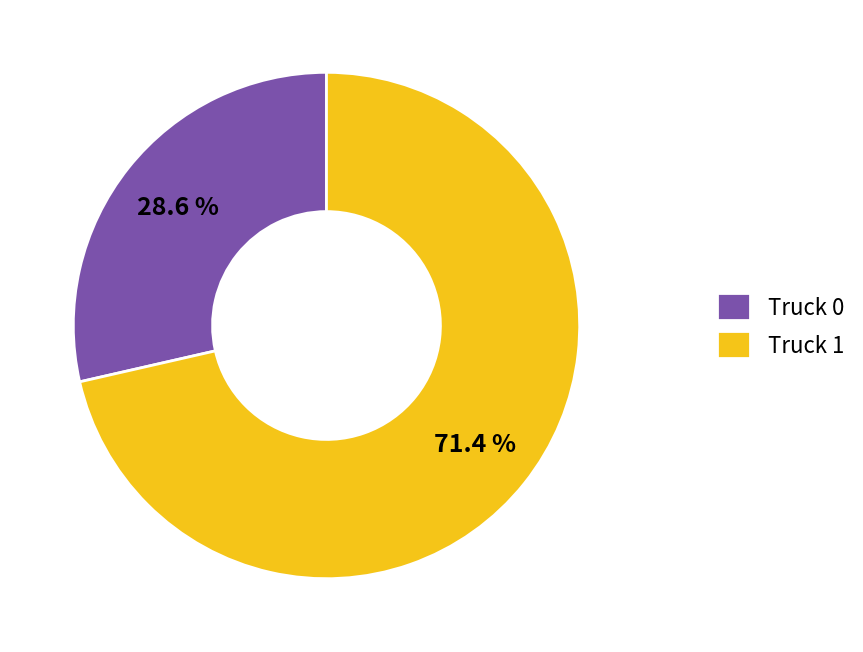

What is the ratio of the value at Truck 1 to the value at Truck 0?

2.5